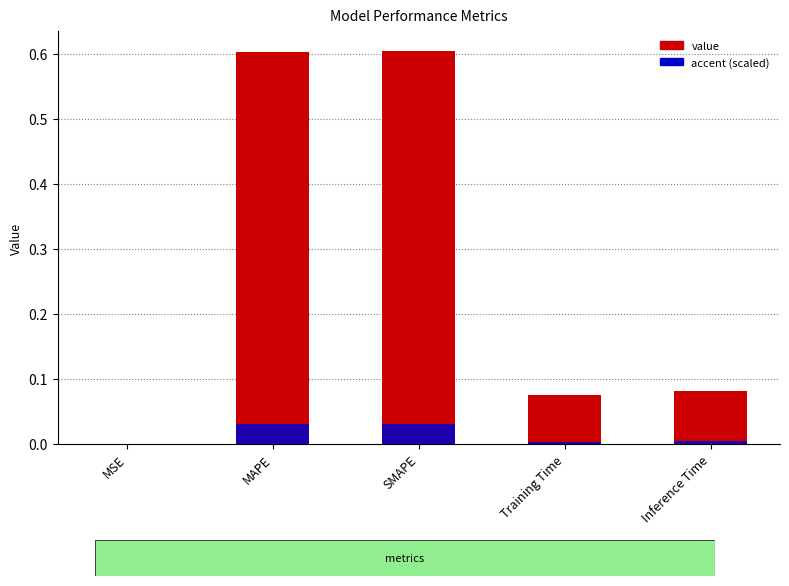

At MAPE, list the series in order from smallest to largest.

accent, col_1